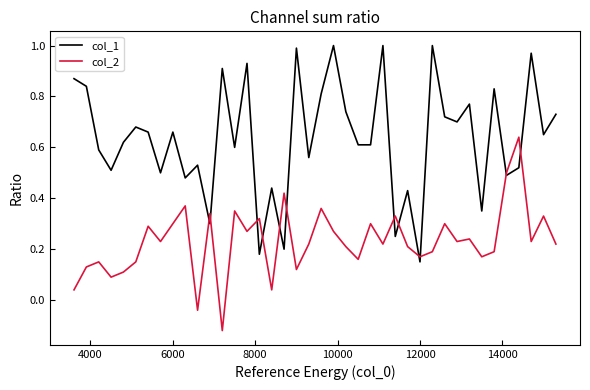

Which series has the largest total across all categories?

col_1